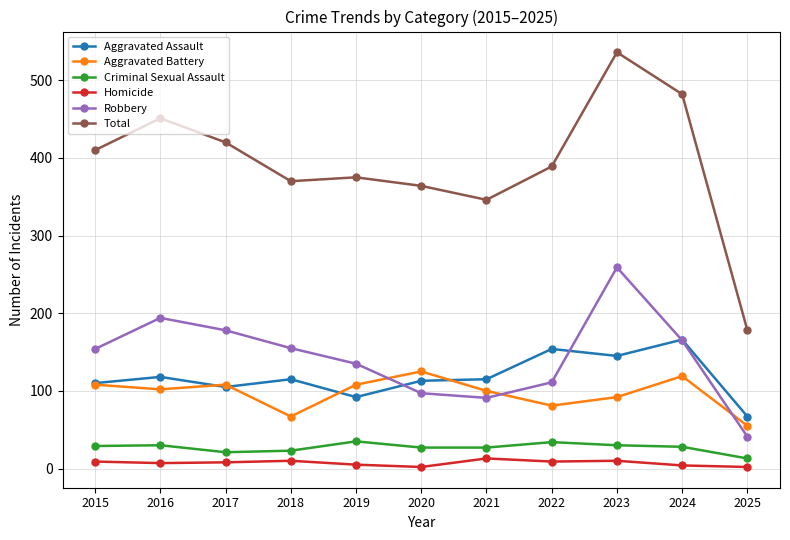

True or false: Robbery has a value of 91 at 2021.

True